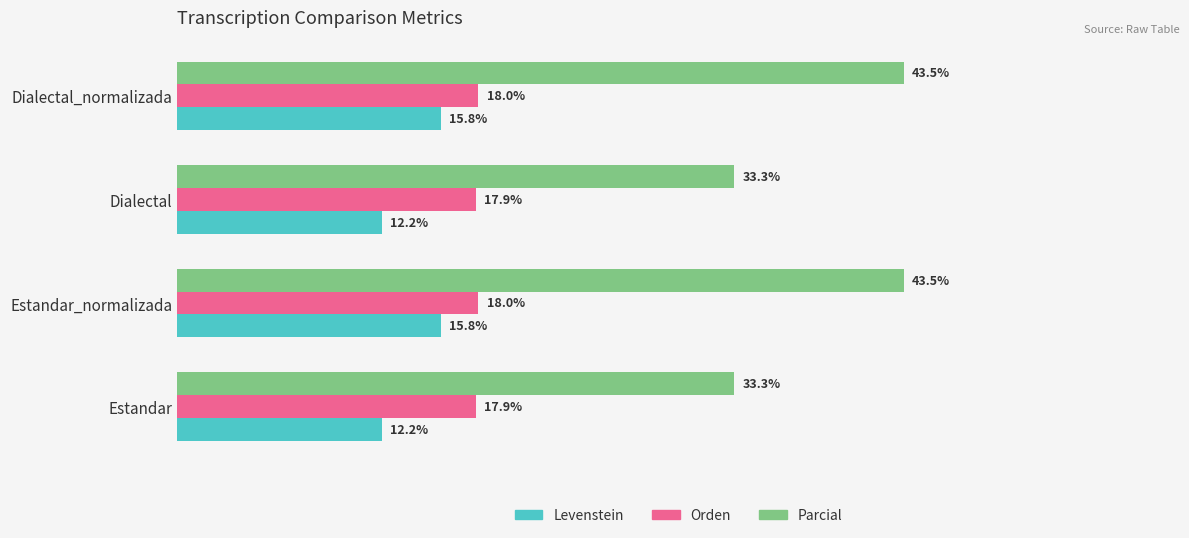

Which series has the widest spread of values?

Parcial